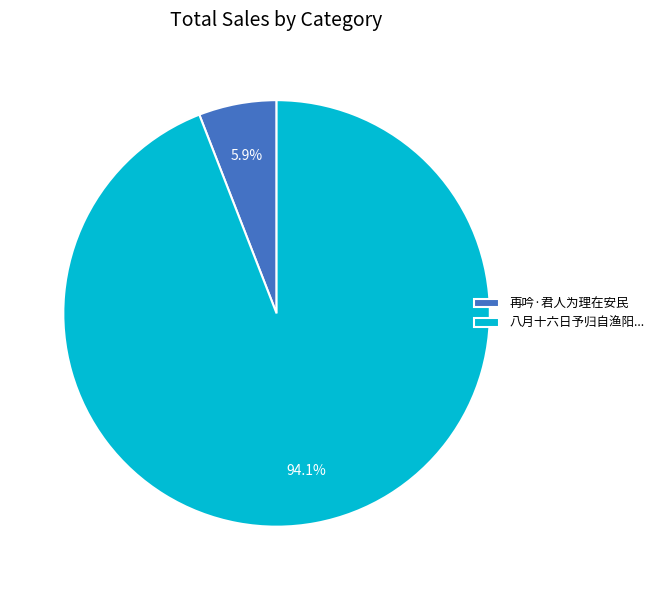

Between 再吟·君人为理在安民 and 八月十六日予归自渔阳..., which is larger?

八月十六日予归自渔阳...